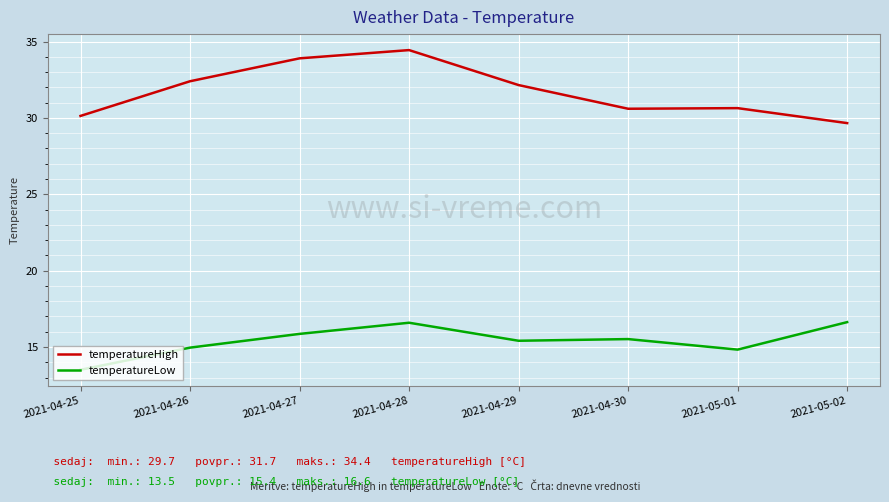

The value of temperatureLow at 2021-04-27 is 25.1. True or false?

False